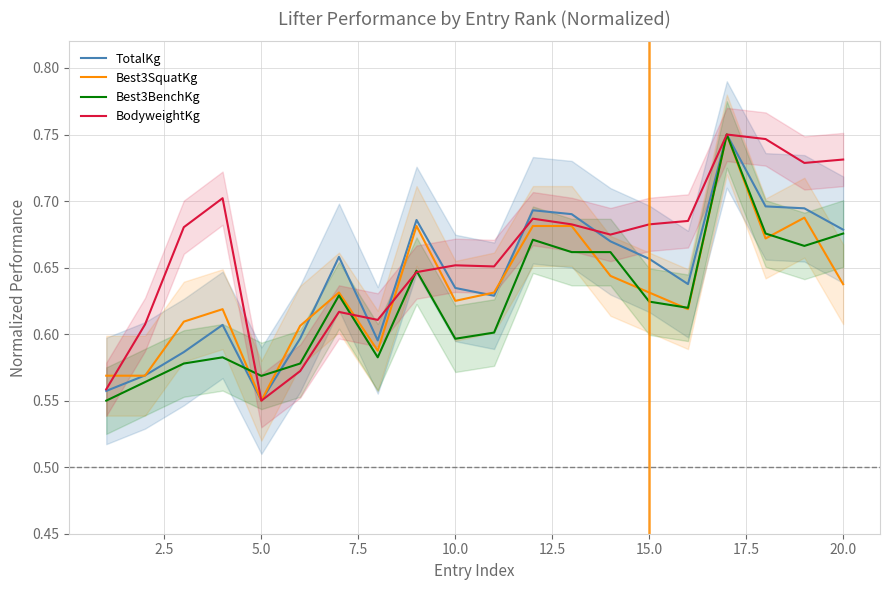

At which label does BodyweightKg reach its minimum?

5.0